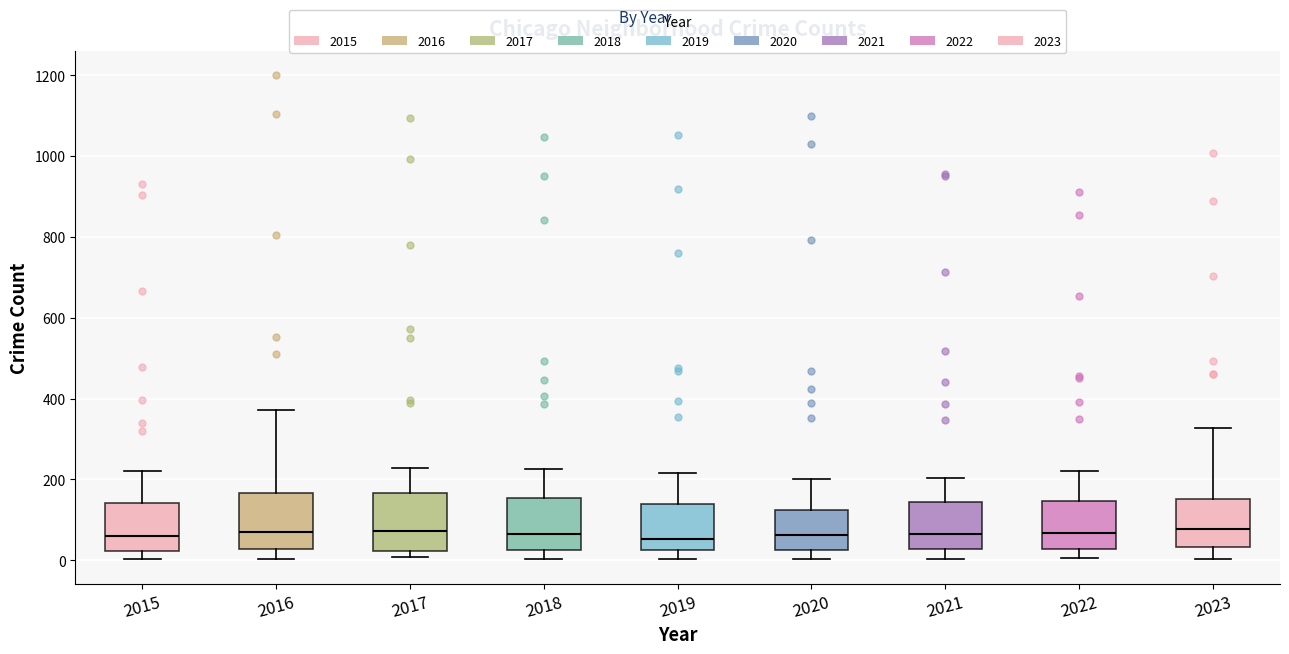

Reading left to right, read every box against the y-axis: the position of its median line, the range the box covers, and the ends of its whiskers. The values are not printed on the chart, so give them approximately, as read against the axis.

2015: median 60, box 20 to 140, whiskers 0 to 220
2016: median 80, box 20 to 160, whiskers 0 to 380
2017: median 80, box 20 to 160, whiskers 0 to 220
2018: median 60, box 20 to 160, whiskers 0 to 220
2019: median 60, box 20 to 140, whiskers 0 to 220
2020: median 60, box 20 to 120, whiskers 0 to 200
2021: median 60, box 20 to 140, whiskers 0 to 200
2022: median 60, box 20 to 140, whiskers 0 to 220
2023: median 80, box 40 to 160, whiskers 0 to 320